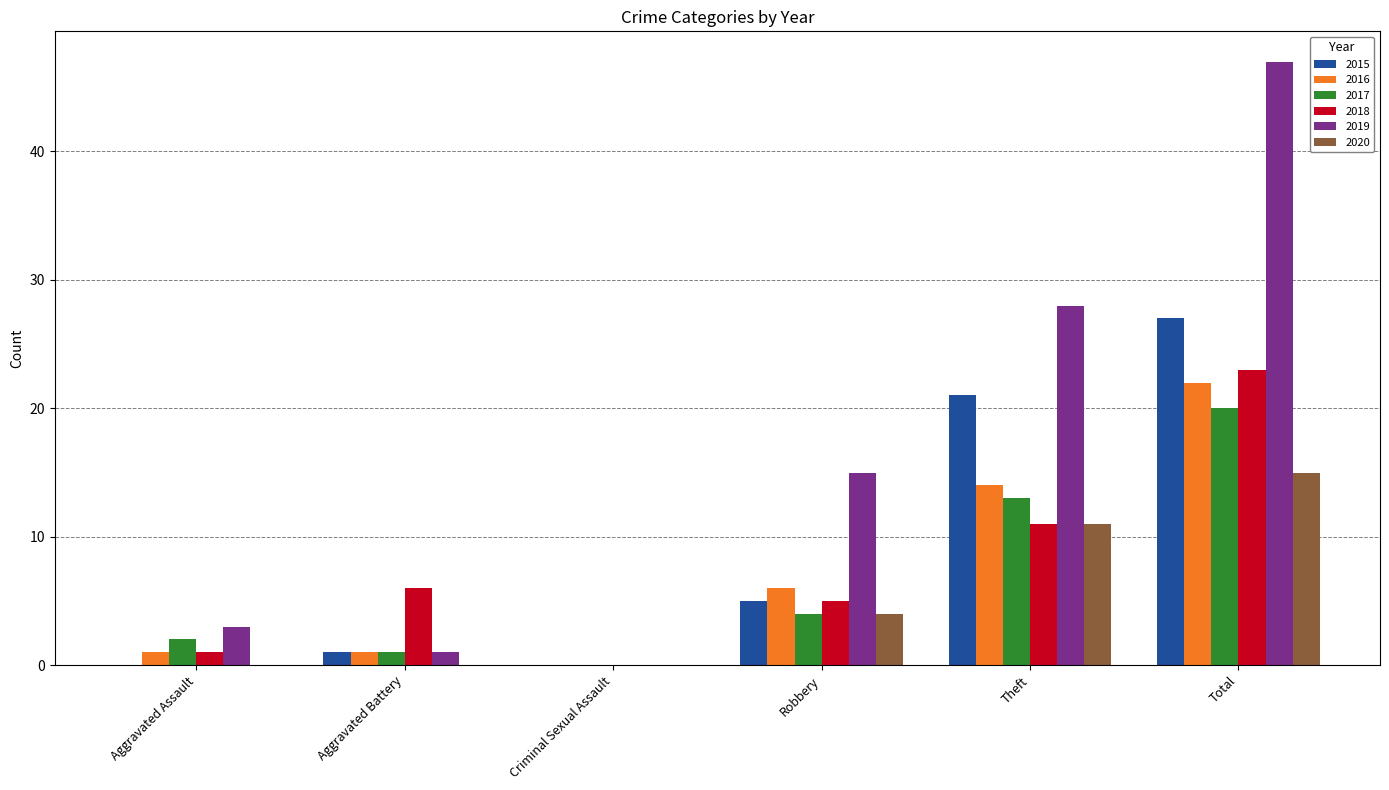

Which series has the largest total across all categories?

2019